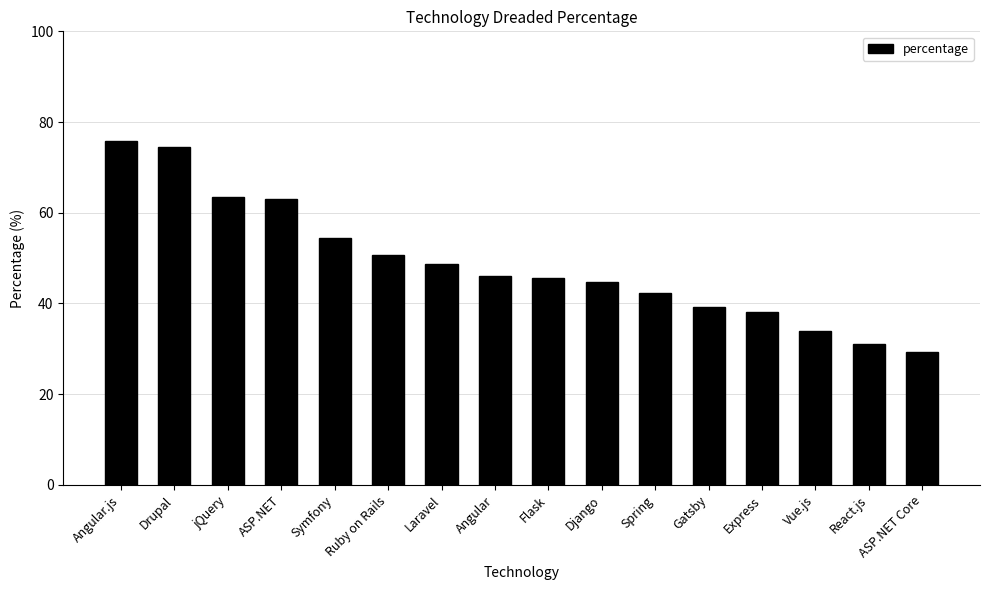

True or false: the data shows 45.6 at Flask.

True